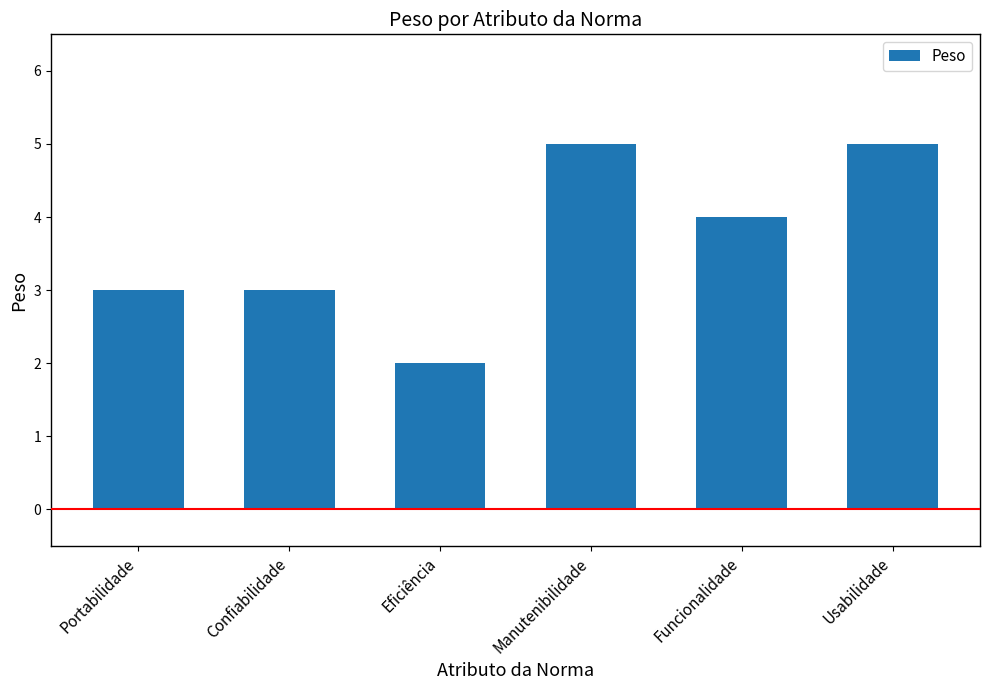

What position from the left is Portabilidade?

1